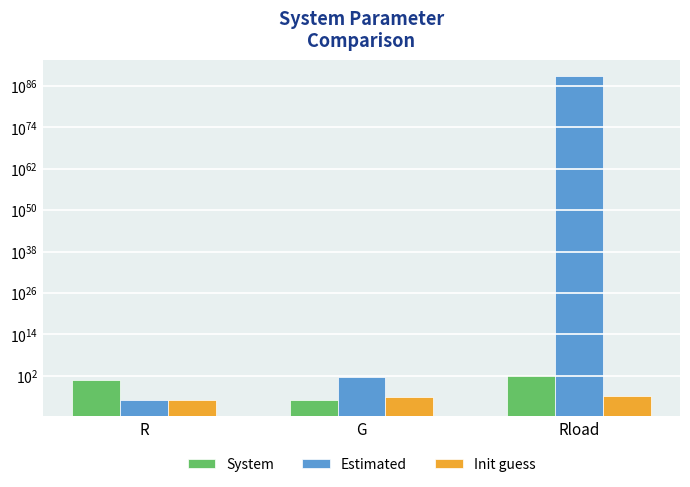

Which label corresponds to the largest value in the chart?

Rload